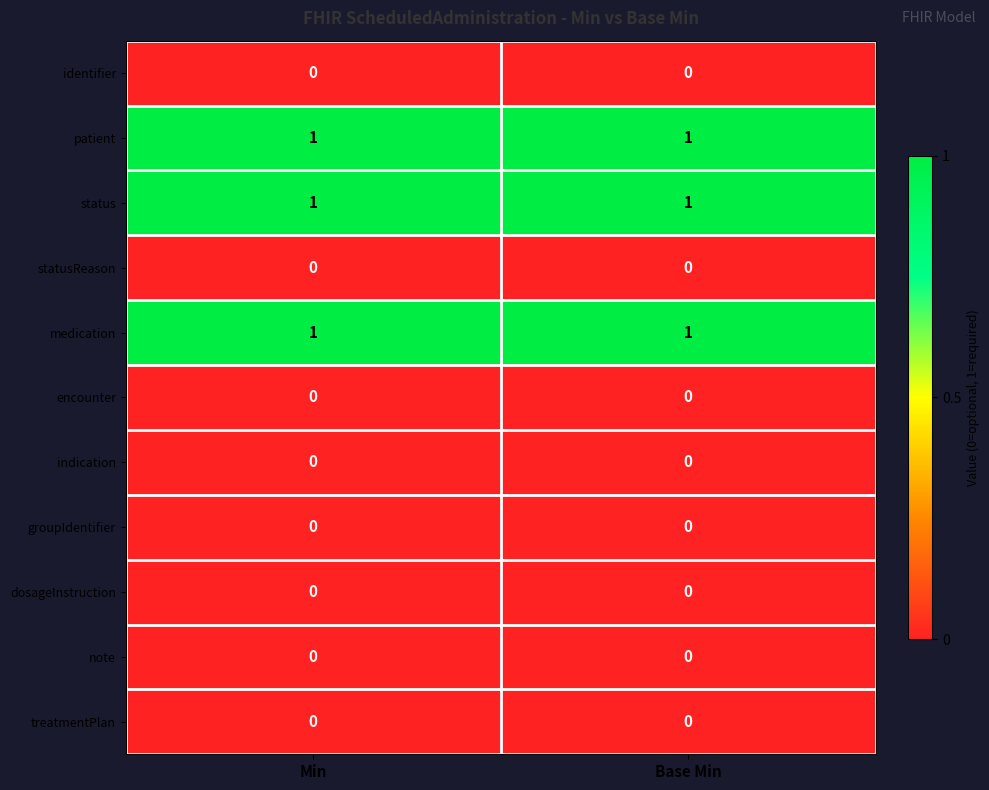

Reading left to right, list all the values displayed in this chart.

identifier: 0	0
patient: 1	1
status: 1	1
statusReason: 0	0
medication: 1	1
encounter: 0	0
indication: 0	0
groupIdentifier: 0	0
dosageInstruction: 0	0
note: 0	0
treatmentPlan: 0	0